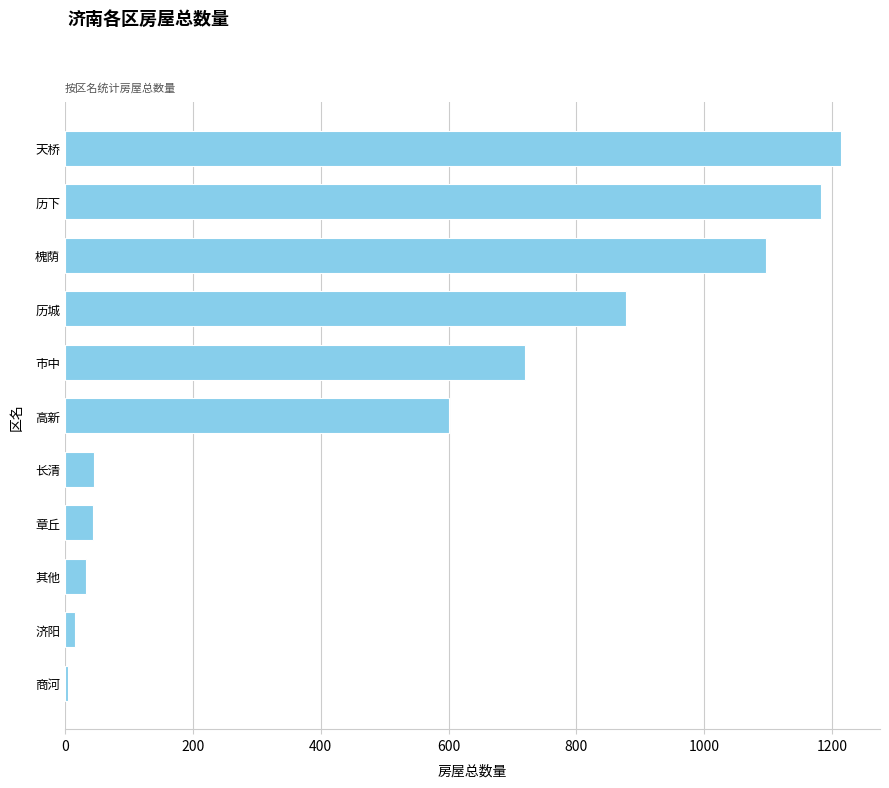

At which label is the value closest to 609?

高新